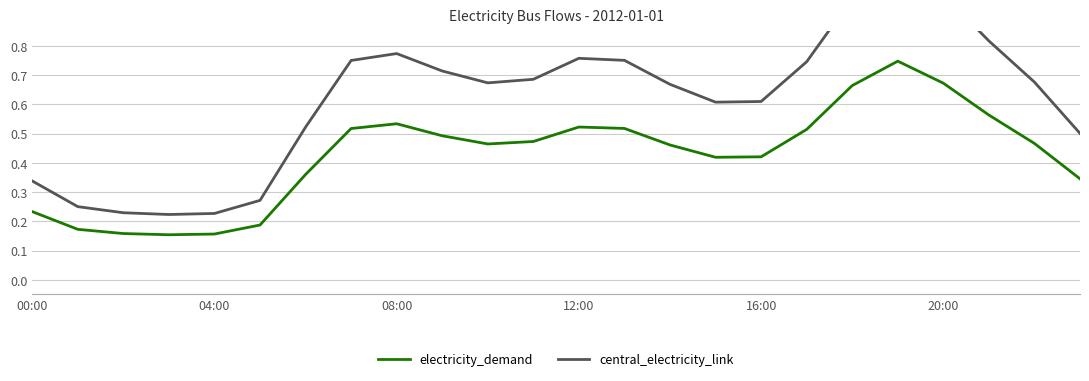

What position from the right is 15?

9